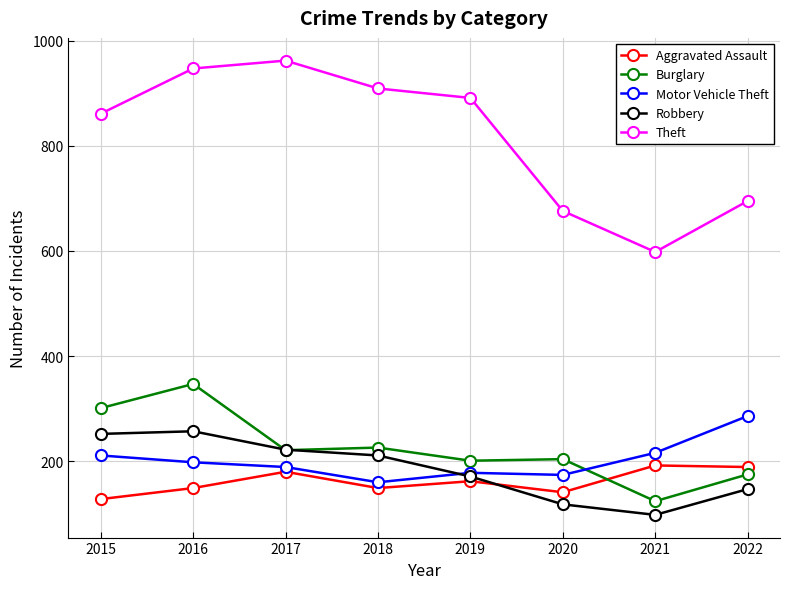

Is the value of Aggravated Assault at 2017 greater than the value of Motor Vehicle Theft at 2015?

No